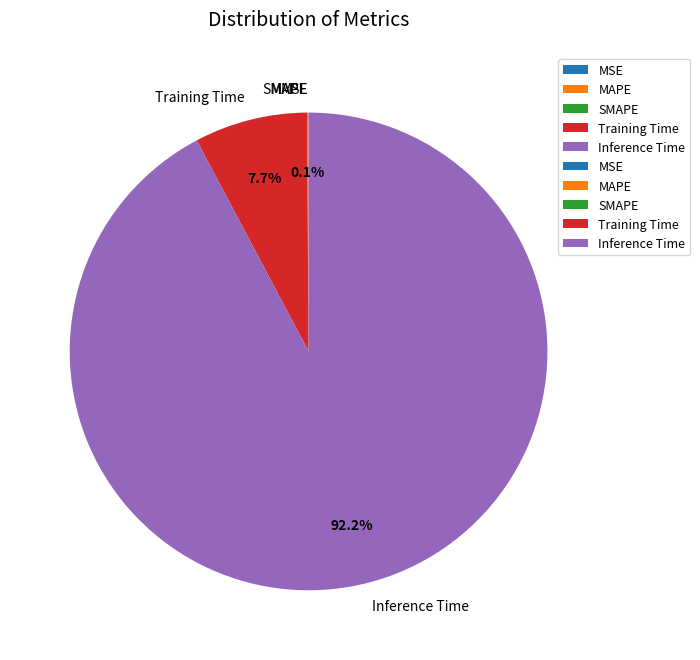

Is it true that Training Time is 8% of the pie?

True